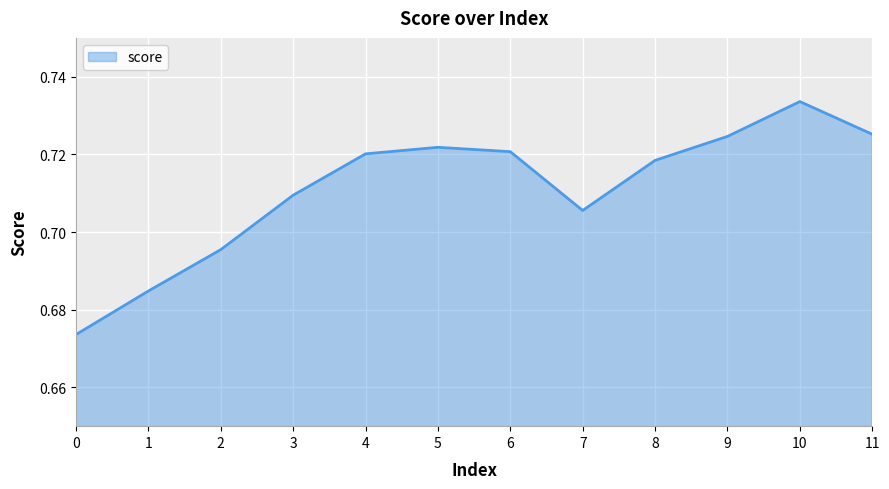

Which label corresponds to the largest value in the chart?

10